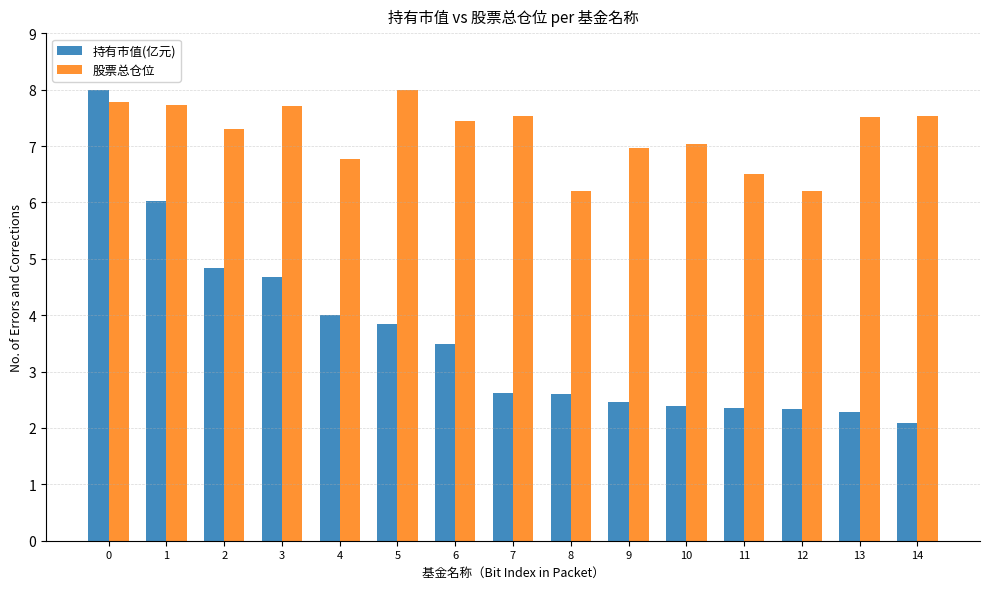

What are all the series names shown in the legend?

持有市值(亿元), 股票总仓位